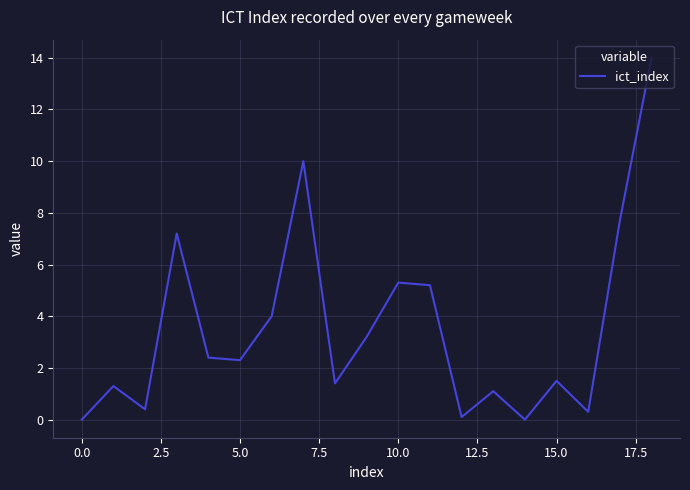

What is the difference between the maximum and minimum values?

14.0